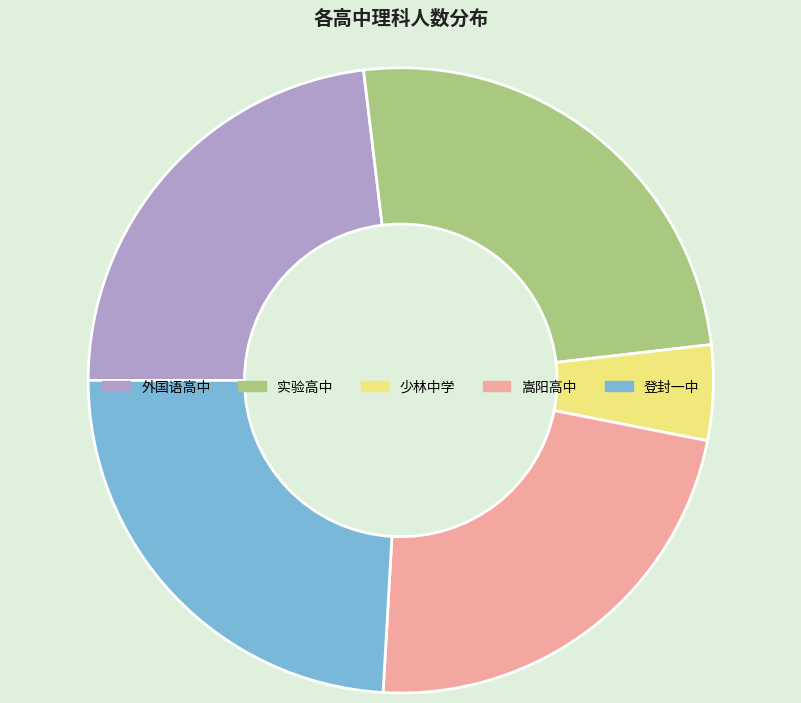

What is the largest slice in the pie chart?

实验高中